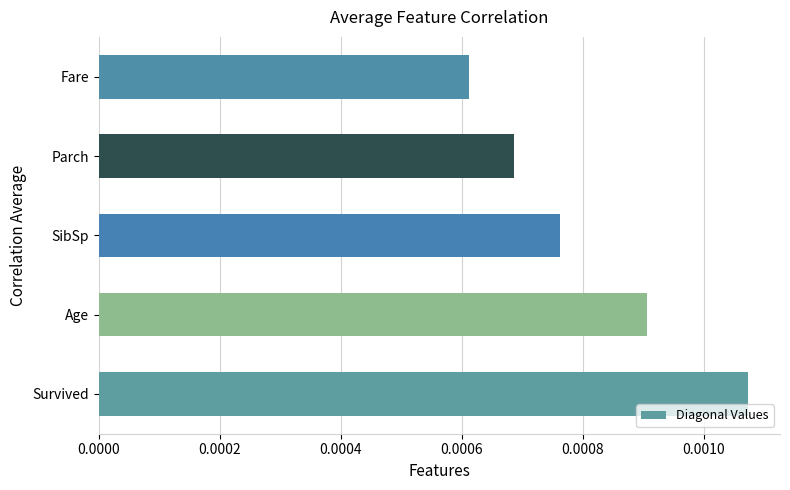

List the labels in order of value, smallest first.

Fare, Parch, SibSp, Age, Survived